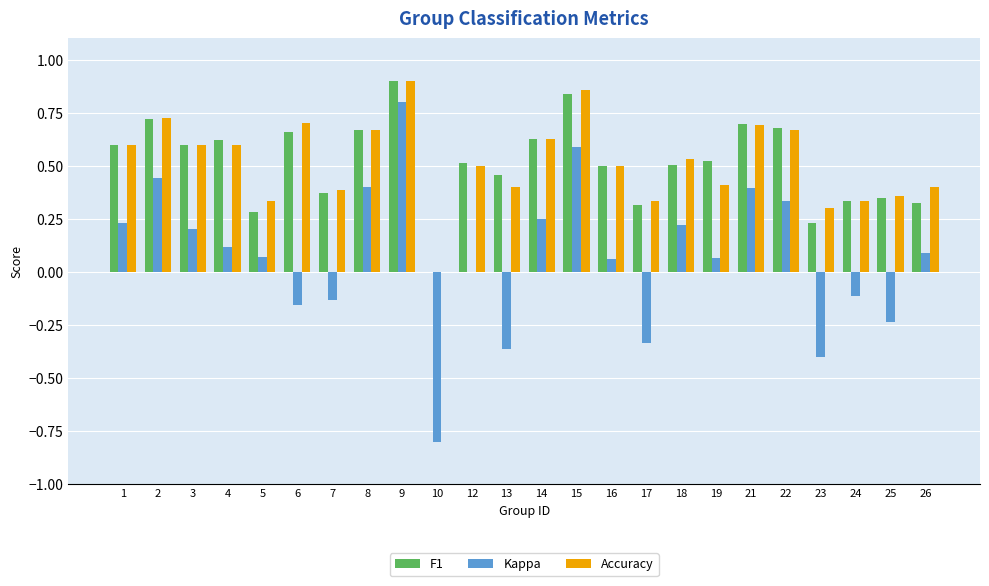

At which category is the sum across all series the highest?

9